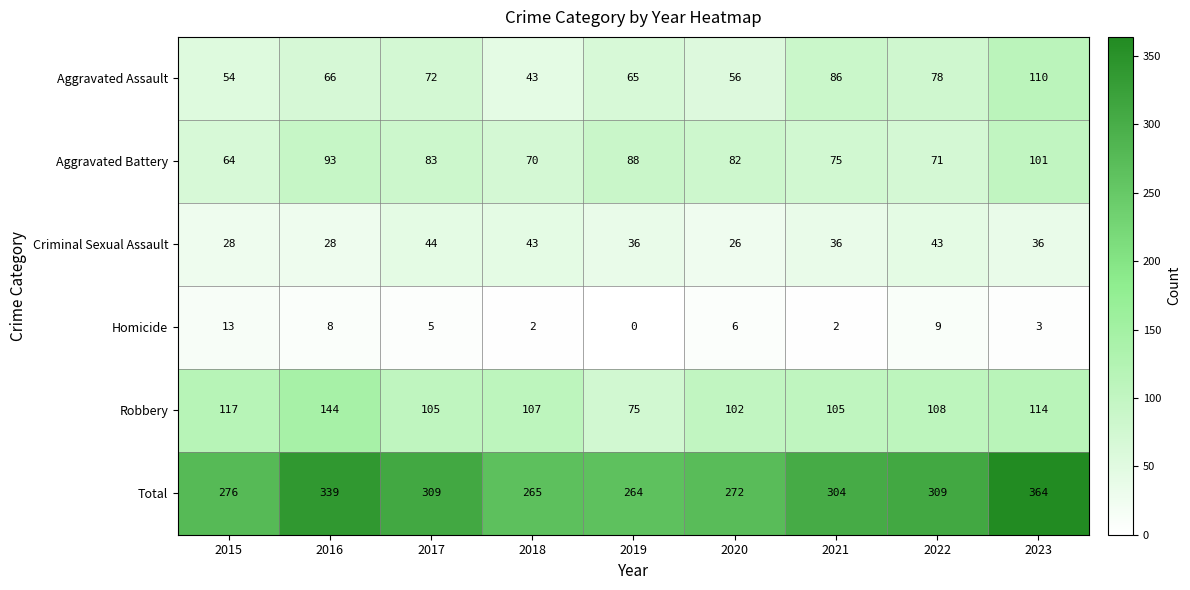

At how many categories does at least one series exceed 163?

9